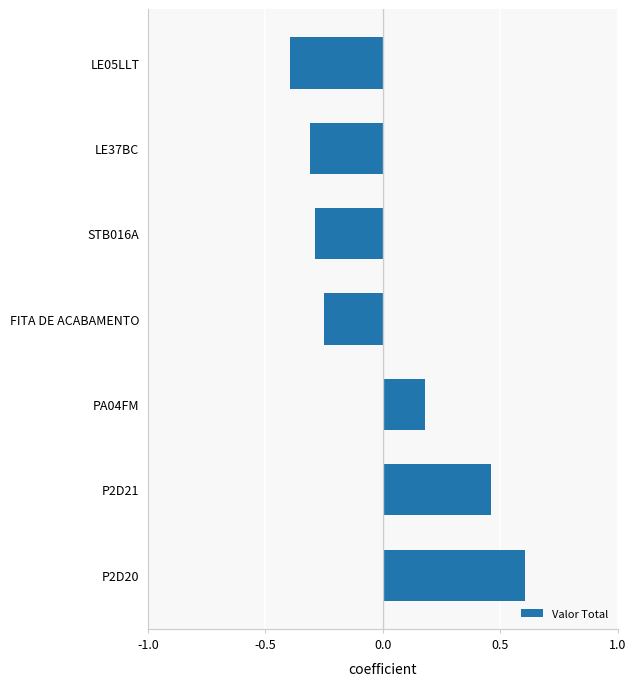

How many values are between 0 and 1?

3